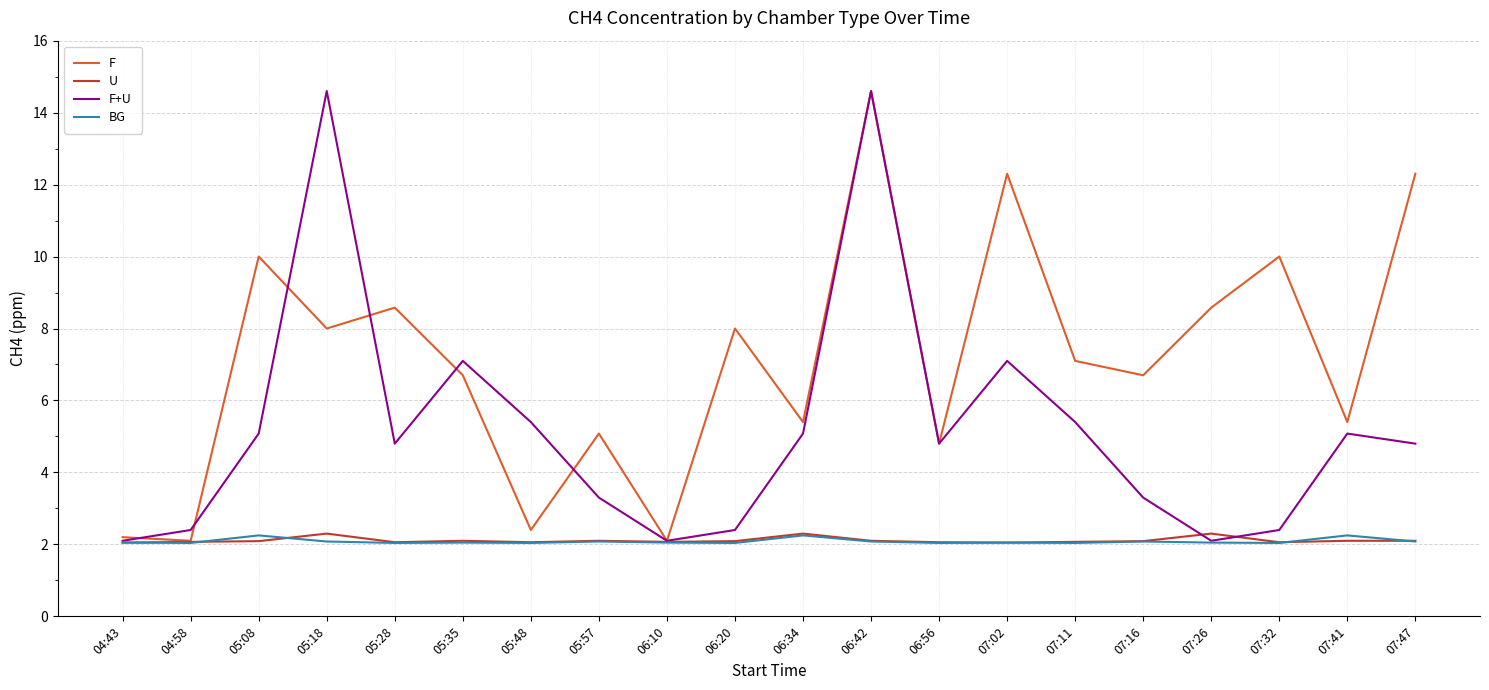

What are all the series names shown in the legend?

F, U, F+U, BG